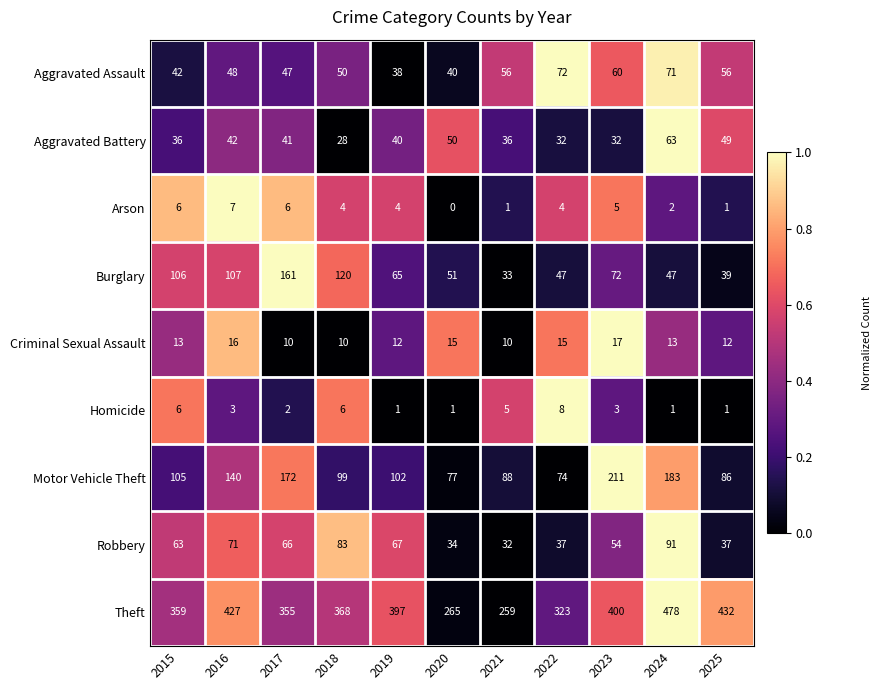

How many distinct data groups are displayed?

9